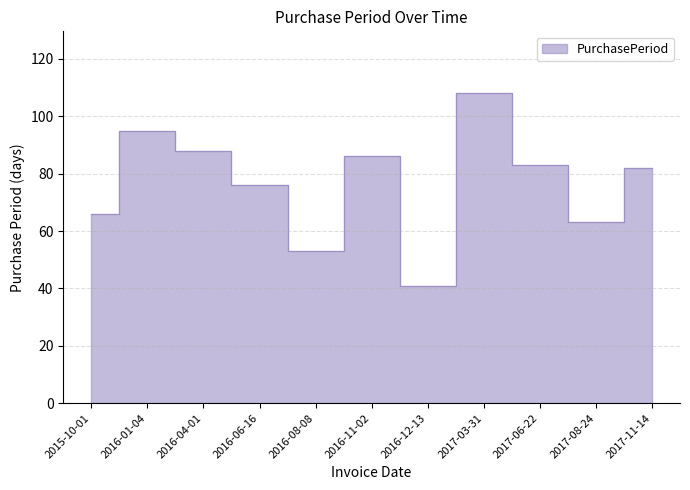

Count the number of categories in the chart.

11